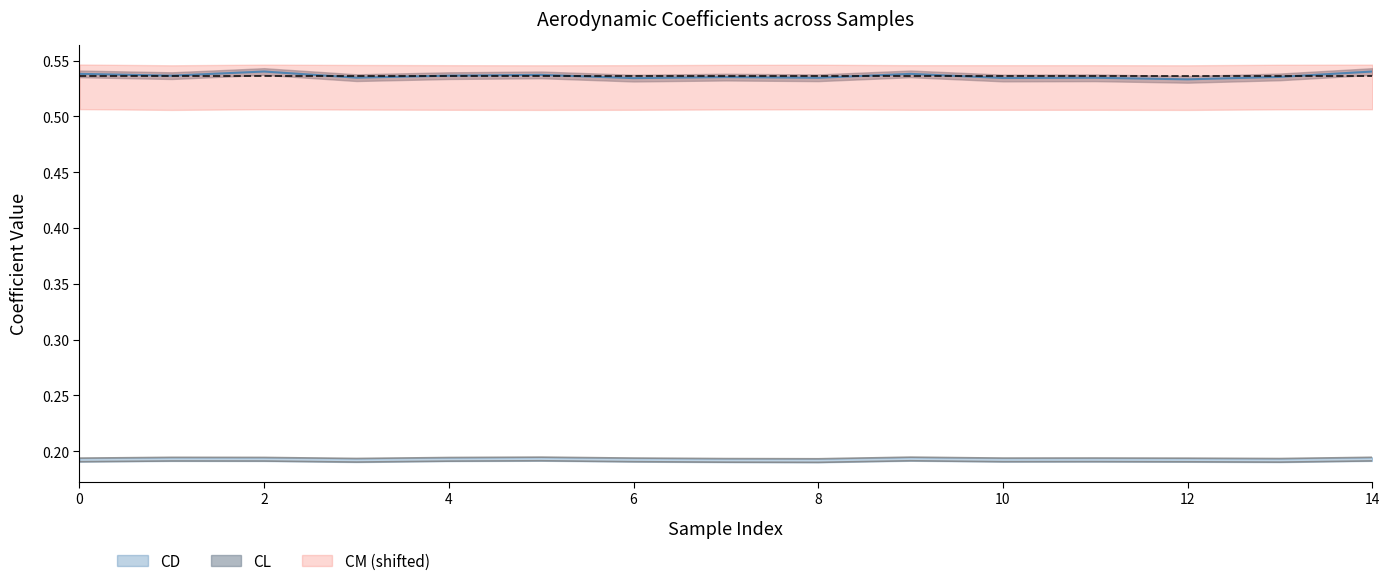

At which category does the chart reach its minimum across all series?

8